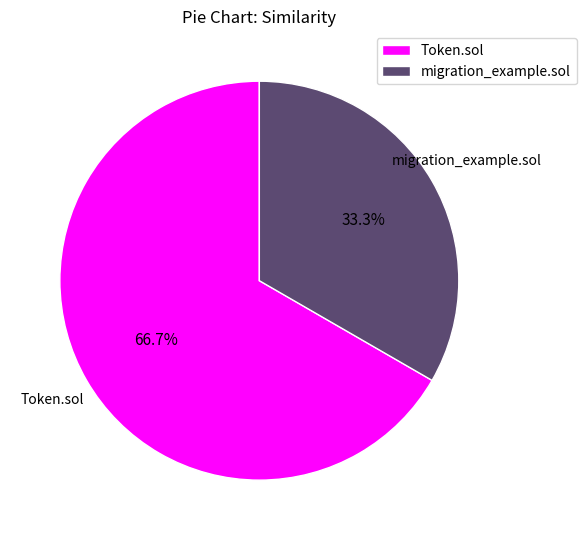

Which slice represents more than half of the pie?

Token.sol